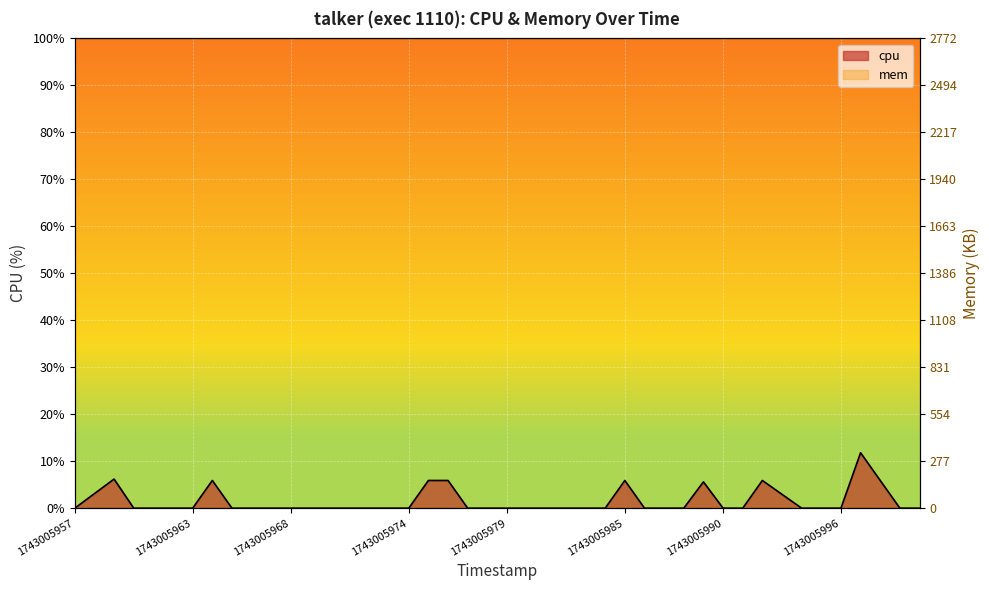

Does the chart display data point markers on the line(s)?

No